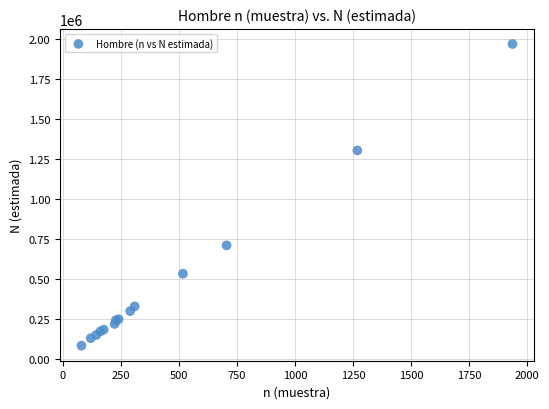

What Y value in the scatter plot is closest to 1024024?

1301790